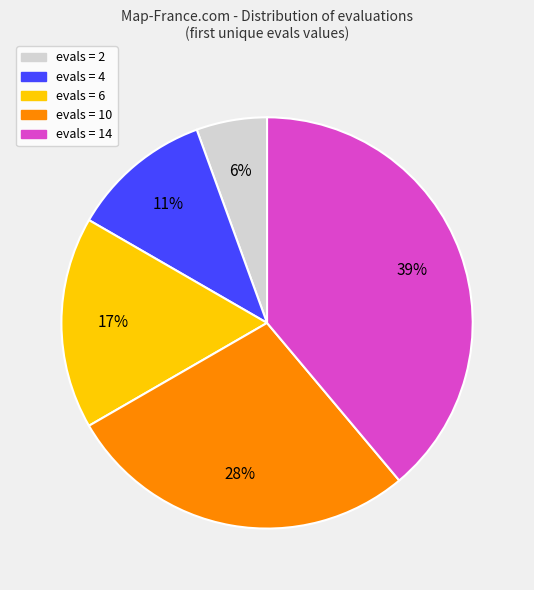

To the nearest percent, what percentage of the pie is evals = 4?

11%